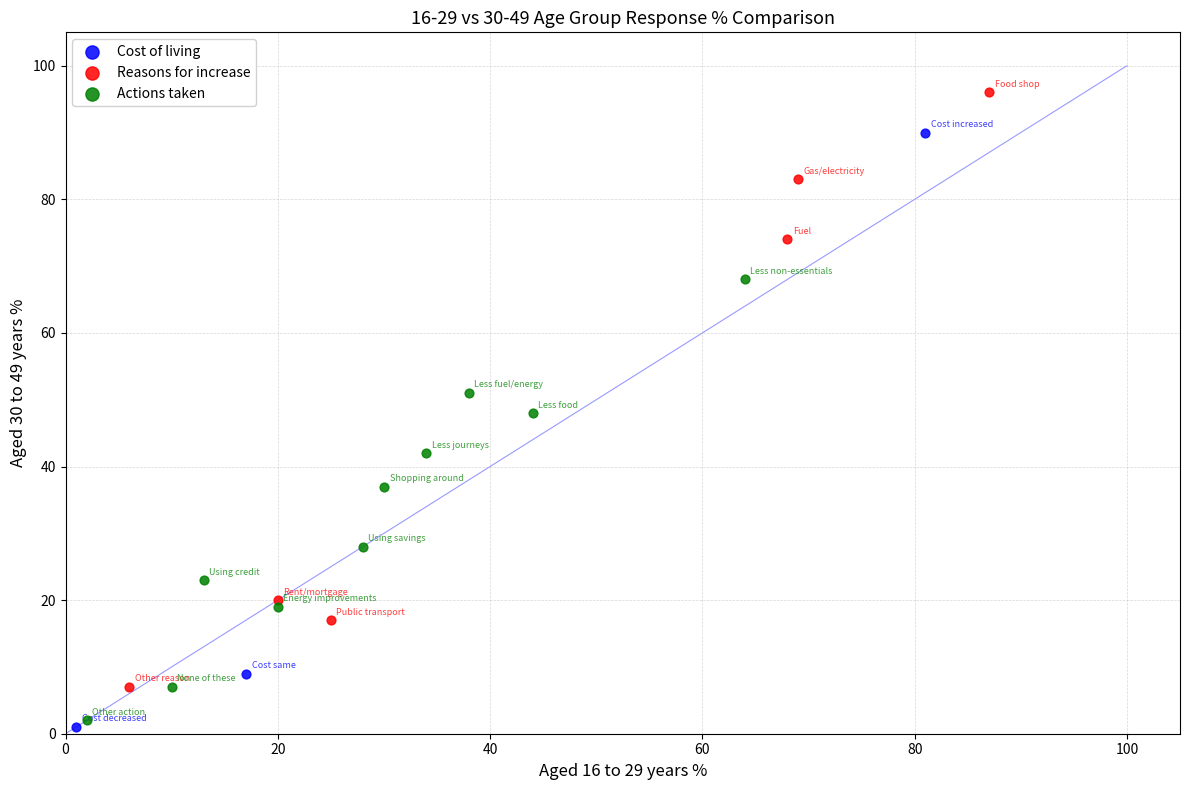

Which series contains the highest Y value?

Reasons for increase